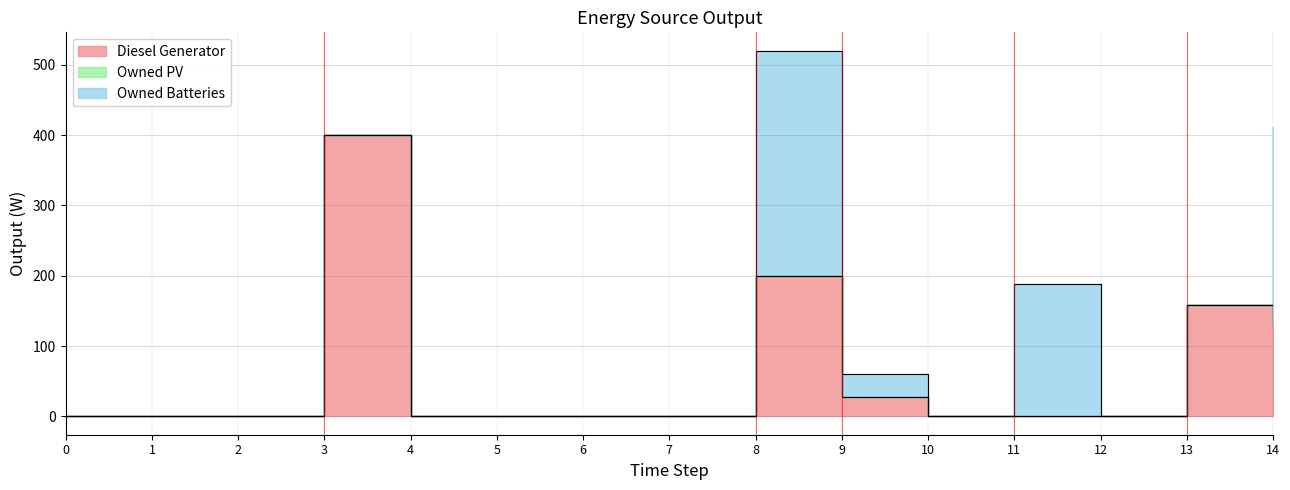

Which series has the largest total across all categories?

Diesel Generator